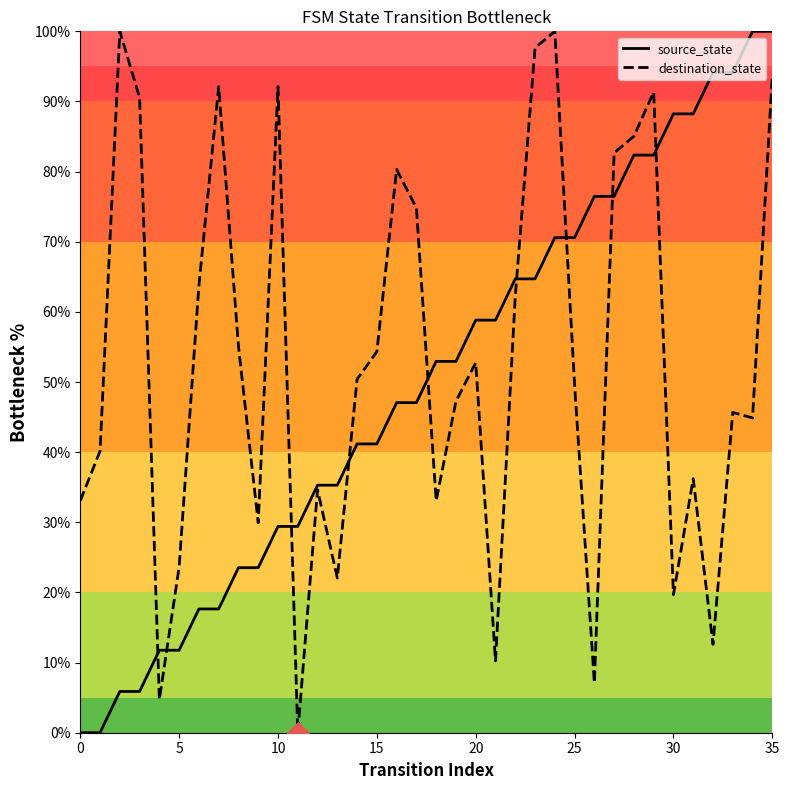

What is the greatest value displayed?

100.0